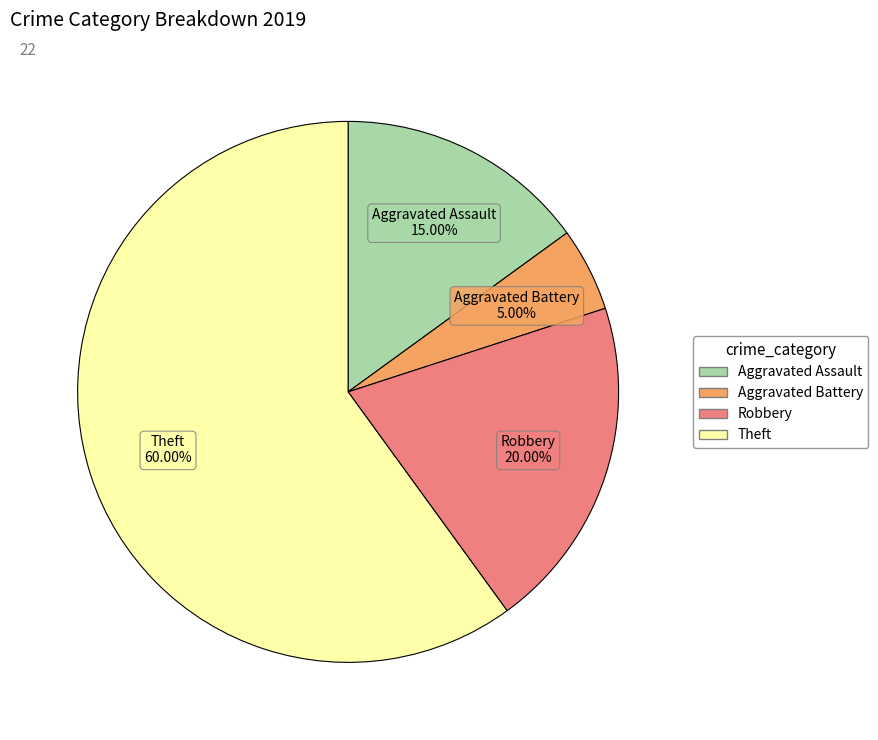

Does Theft account for over 50% of the chart?

Yes